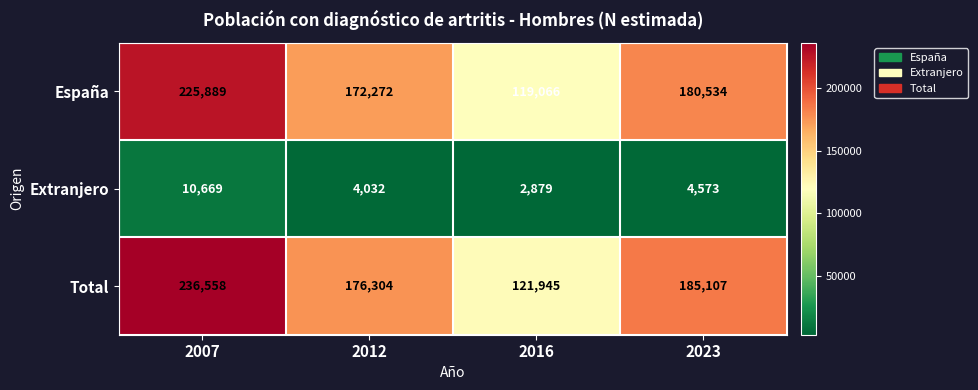

Reading right to left, list all the values displayed in this chart.

España: 180534	119066	172272	225889
Extranjero: 4573	2879	4032	10669
Total: 185107	121945	176304	236558